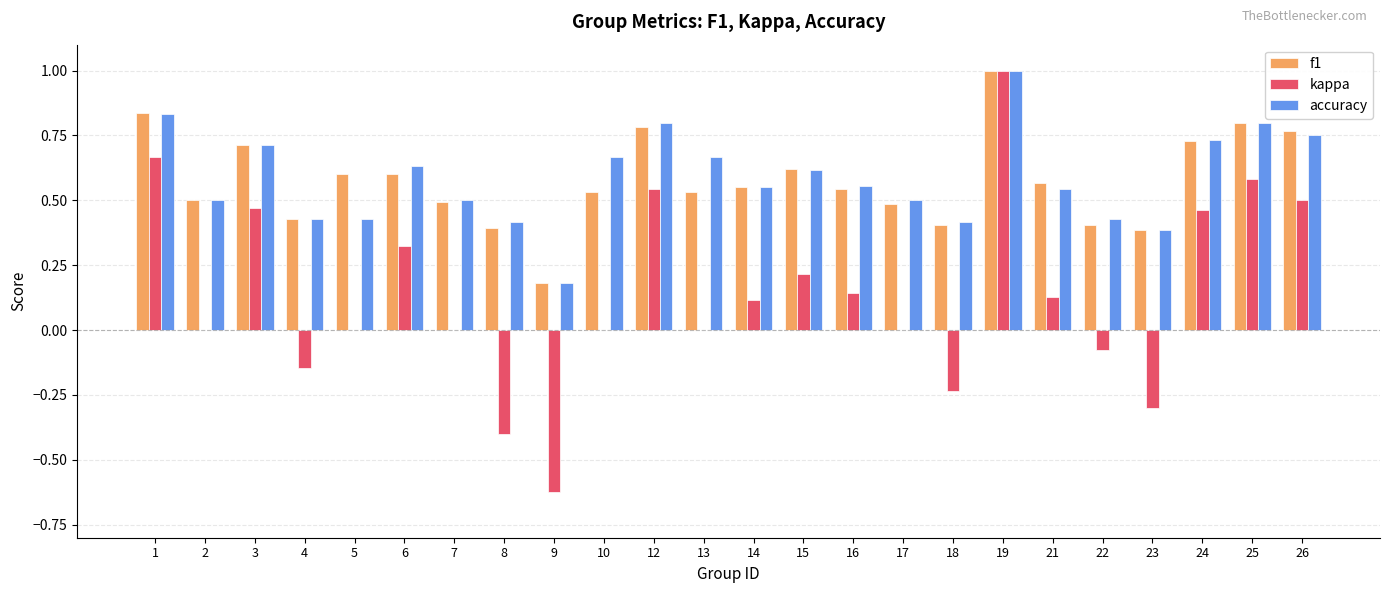

What is the total value across all series at 21?

1.2